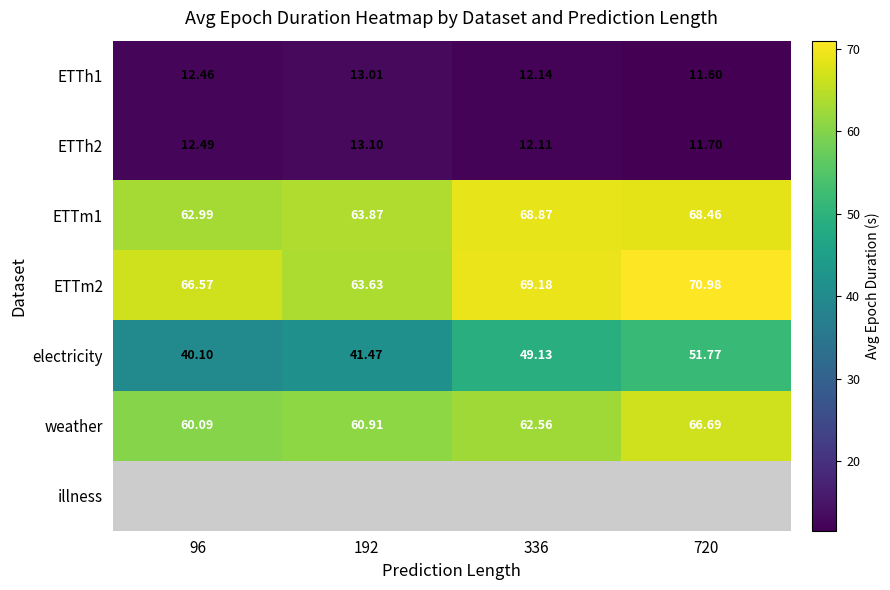

Is the value of ETTh1 at 336 greater than the value of ETTm1 at 336?

No